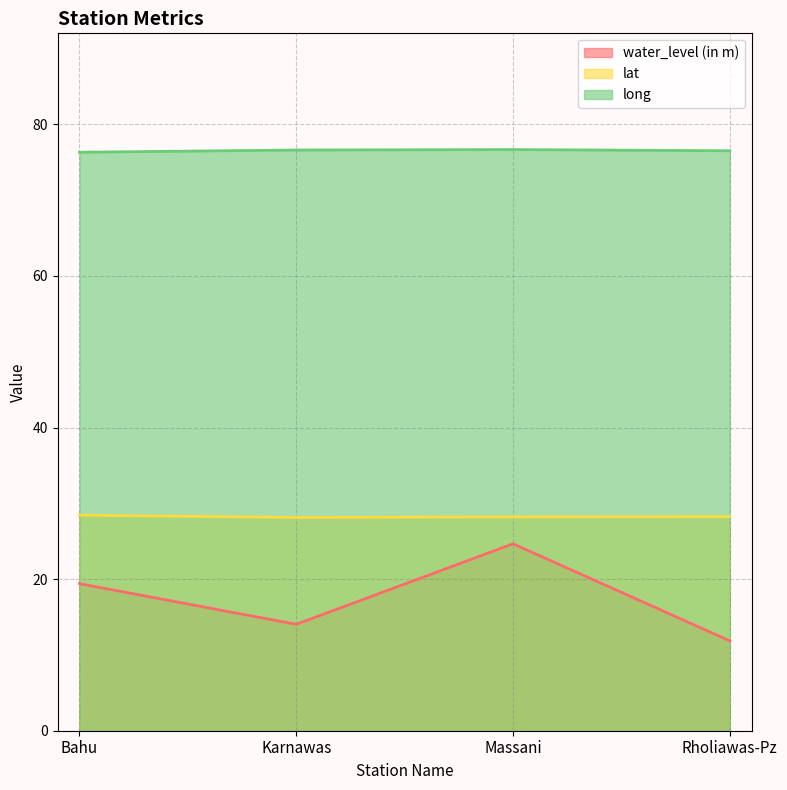

The value of long at Rholiawas-Pz is 40.7. True or false?

False